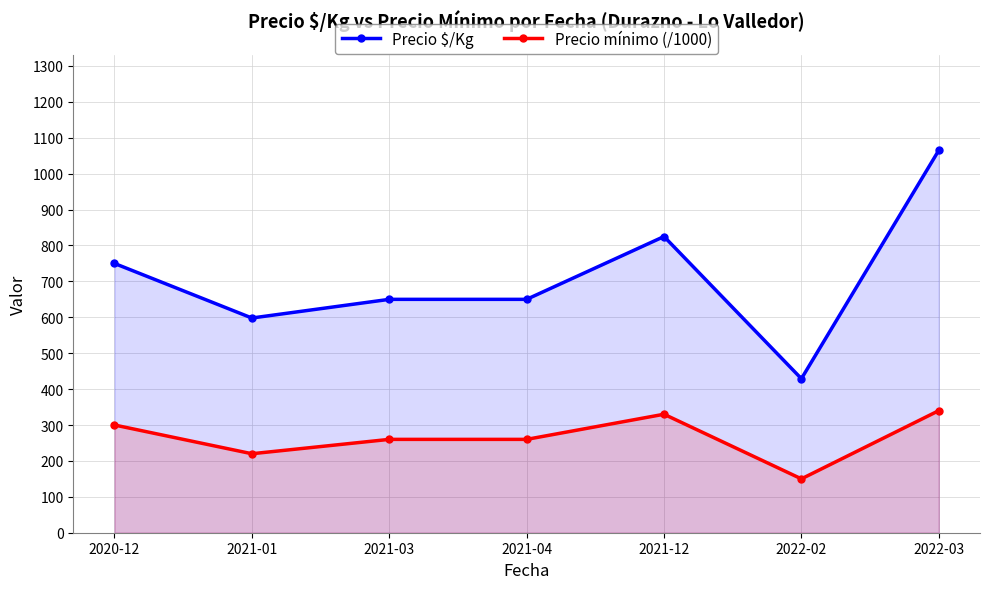

At which category does the chart reach its peak across all series?

2022-03